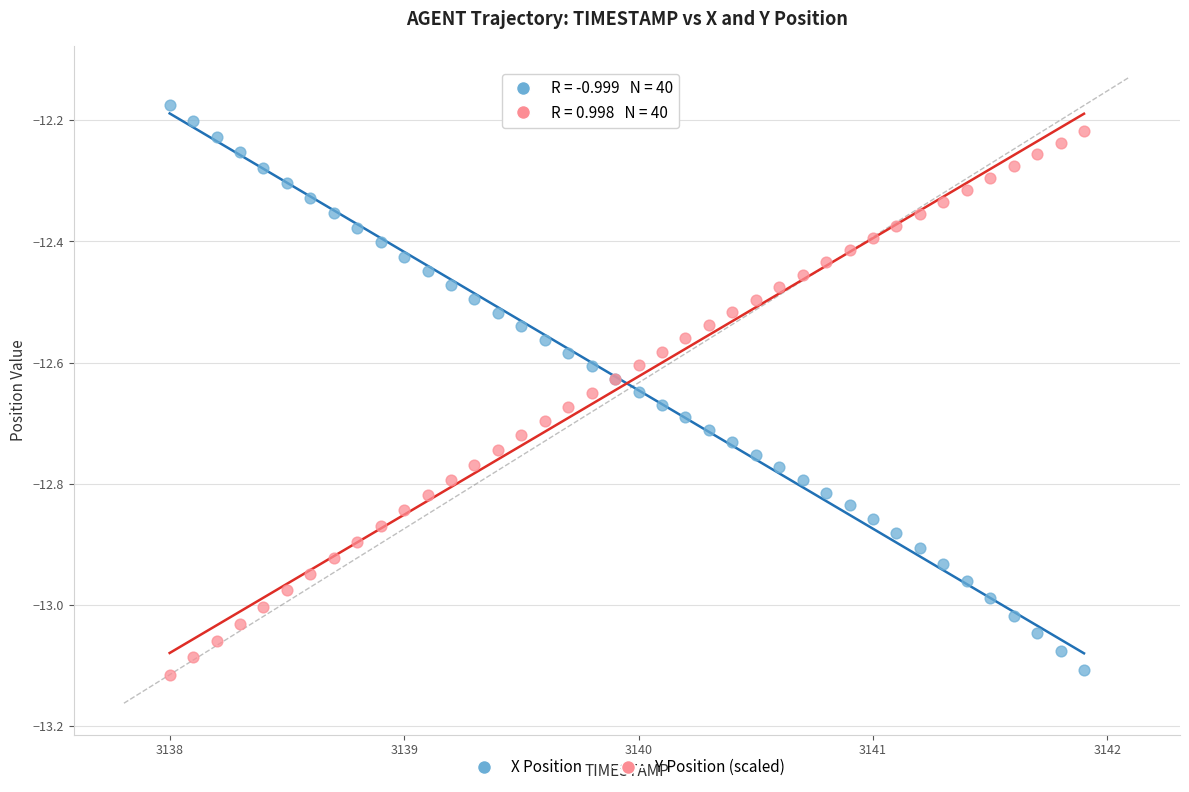

What is the X range (max minus min) for the scatter plot?

3.9